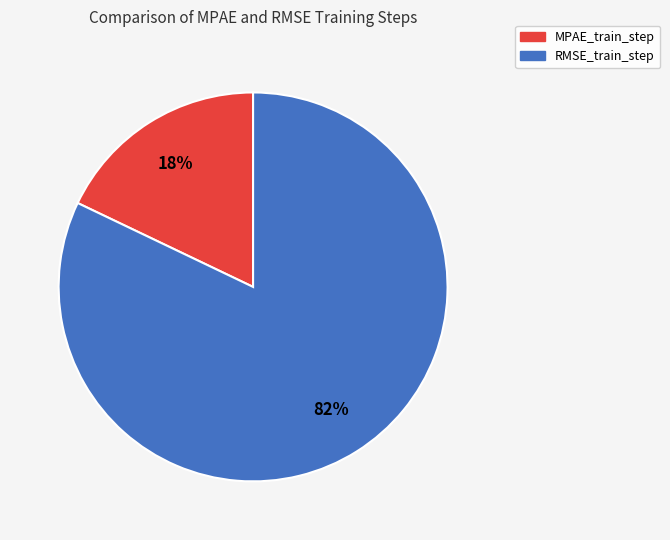

To the nearest percent, what portion does MPAE_train_step represent?

18%